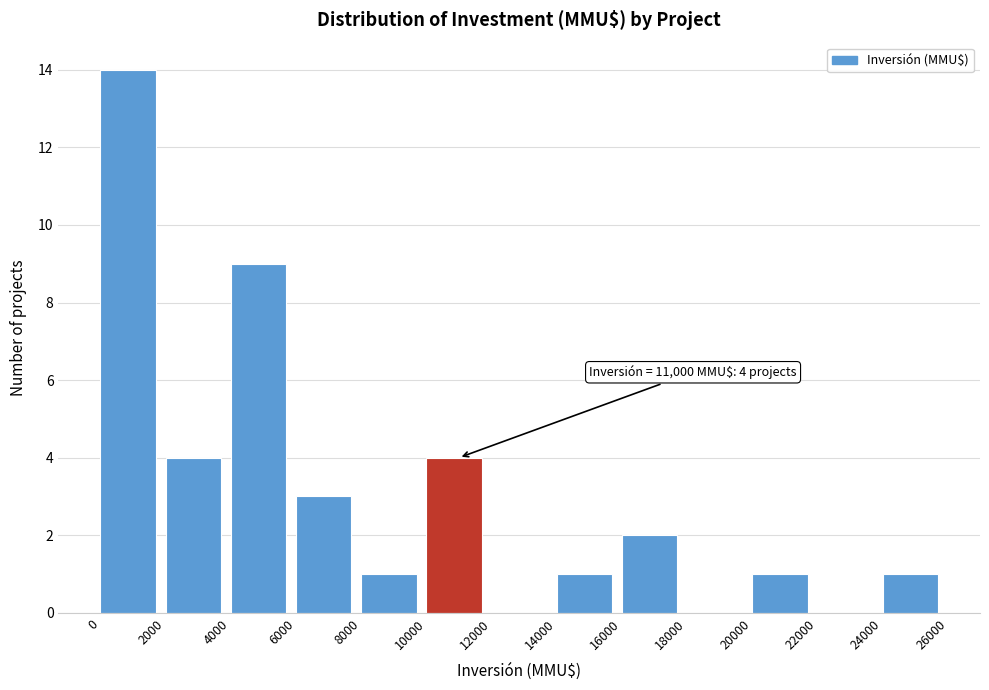

Over which range of the x-axis is the bar tallest?

0 to 2000